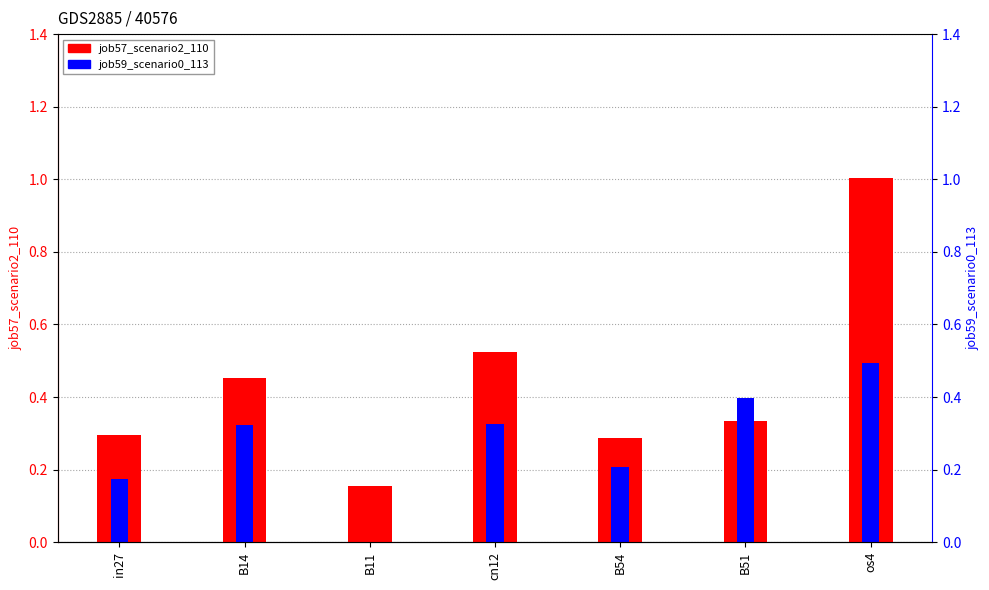

What is the maximum value for job59_scenario0_113?

0.5